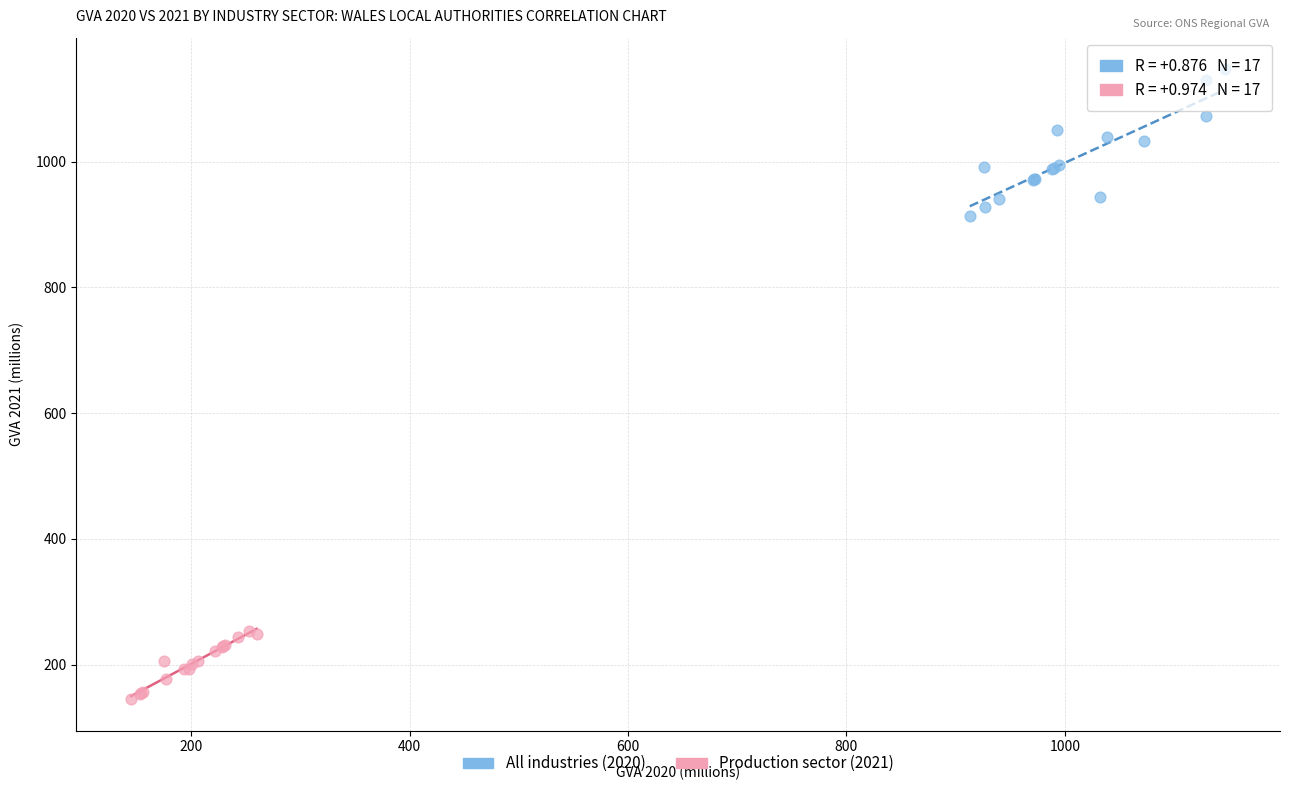

Which series contains the highest Y value?

All industries (2020)